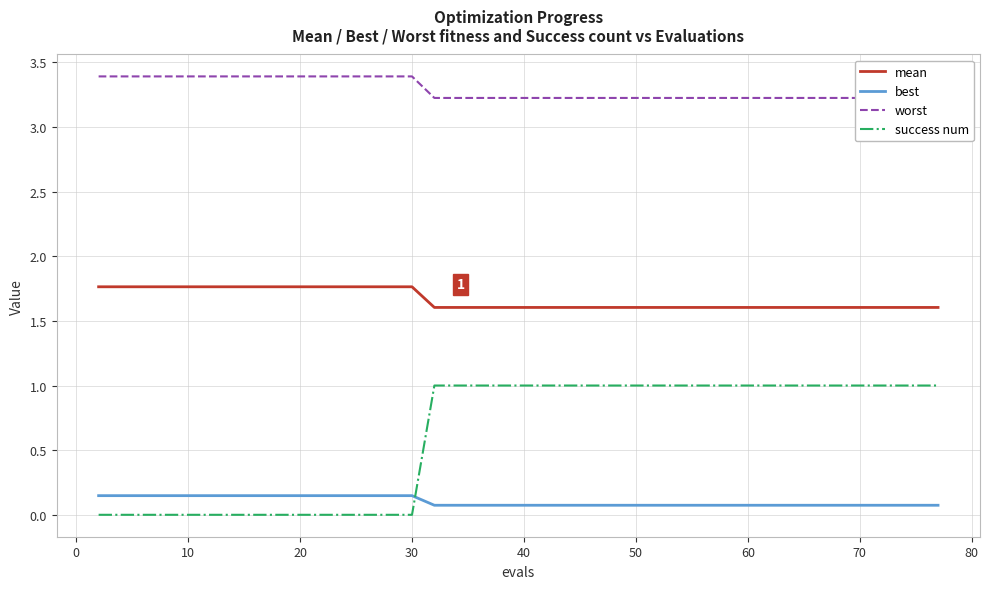

True or false: mean and success num intersect in this chart.

False